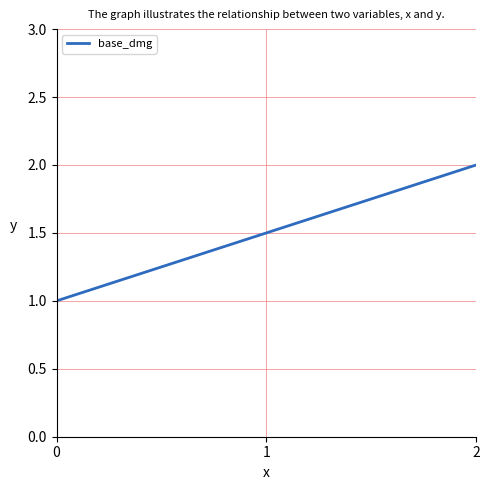

What is the difference between the maximum and minimum values?

1.0